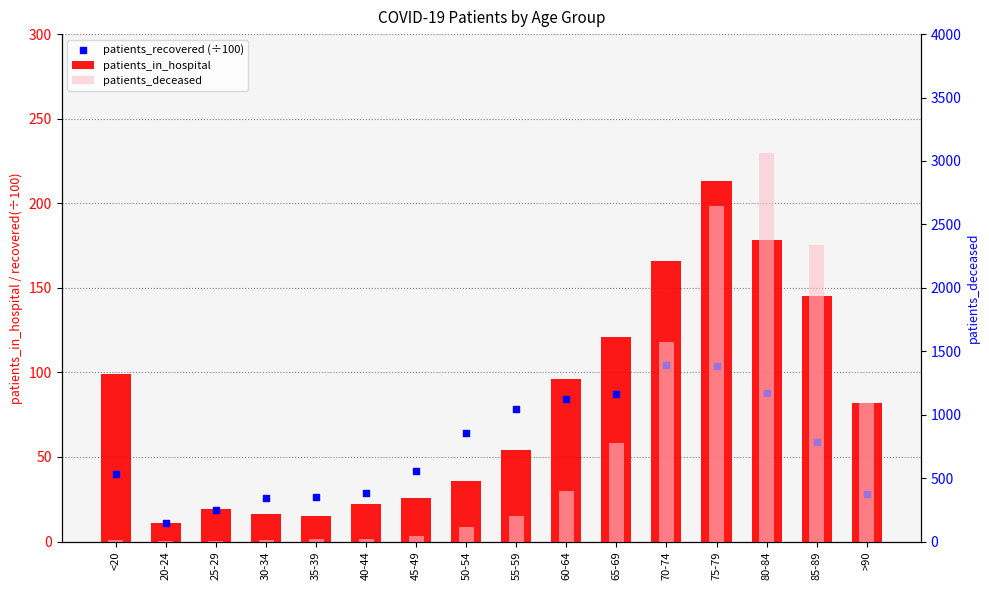

Which series has the largest Y range (max minus min)?

patients_deceased